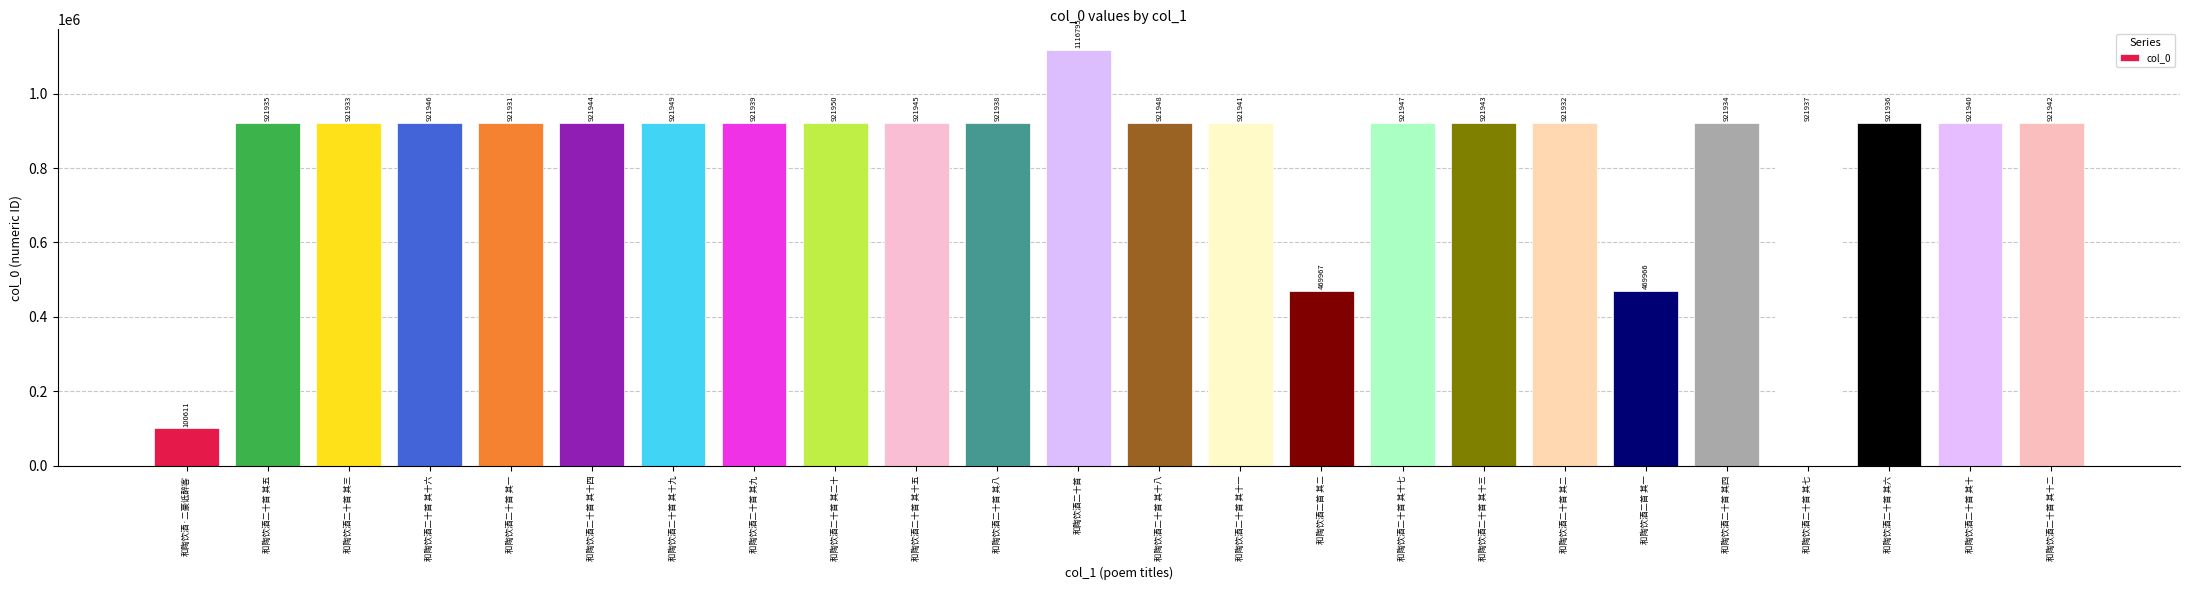

Reading left to right, extract all data points from this chart.

和陶饮酒·二豪诋醉客=100611	和陶饮酒二十首 其五=921935	和陶饮酒二十首 其三=921933	和陶饮酒二十首 其十六=921946	和陶饮酒二十首 其一=921931	和陶饮酒二十首 其十四=921944	和陶饮酒二十首 其十九=921949	和陶饮酒二十首 其九=921939	和陶饮酒二十首 其二十=921950	和陶饮酒二十首 其十五=921945	和陶饮酒二十首 其八=921938	和陶饮酒二十首=1116795	和陶饮酒二十首 其十八=921948	和陶饮酒二十首 其十一=921941	和陶饮酒二首 其二=469967	和陶饮酒二十首 其十七=921947	和陶饮酒二十首 其十三=921943	和陶饮酒二十首 其二=921932	和陶饮酒二首 其一=469966	和陶饮酒二十首 其四=921934	和陶饮酒二十首 其七=921937	和陶饮酒二十首 其六=921936	和陶饮酒二十首 其十=921940	和陶饮酒二十首 其十二=921942